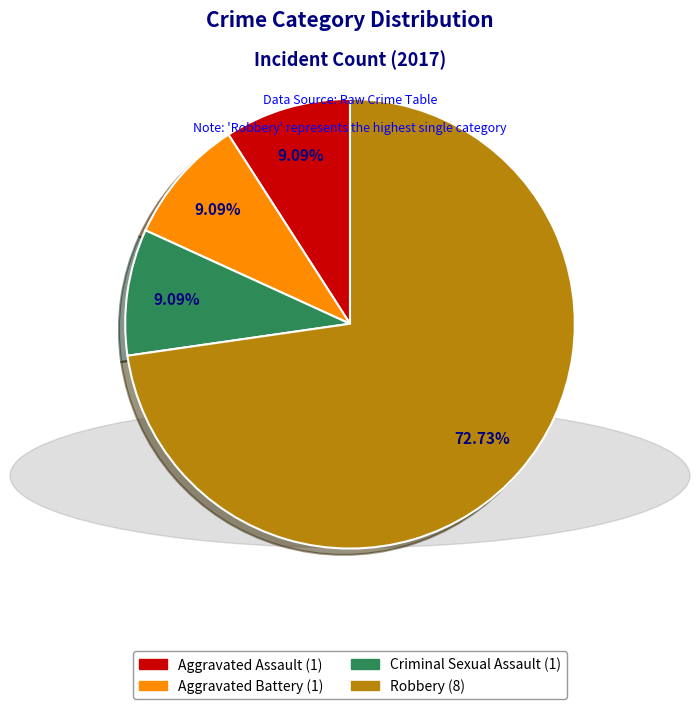

Does any single category account for the majority?

Yes